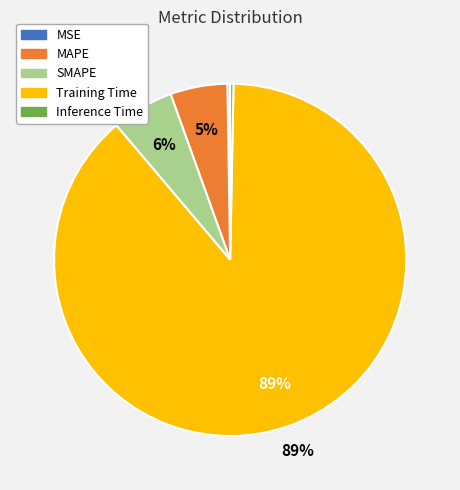

Is it true that Training Time is 94% of the pie?

False